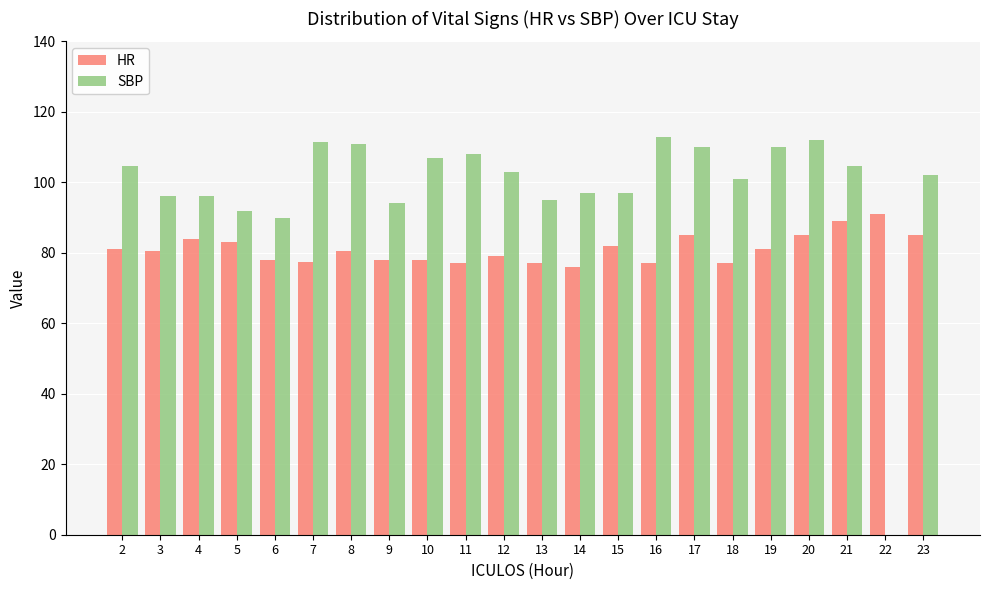

Is the value of SBP at 20 greater than the value of HR at 4?

Yes